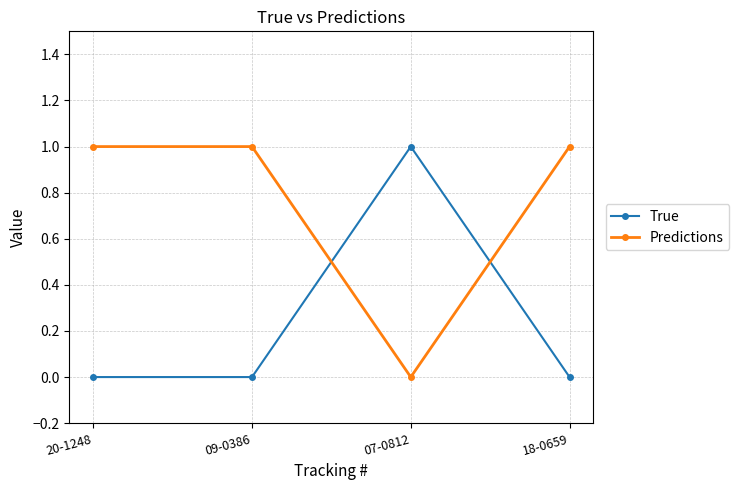

In Predictions, how many points are lower than both neighbors (excluding endpoints)?

1